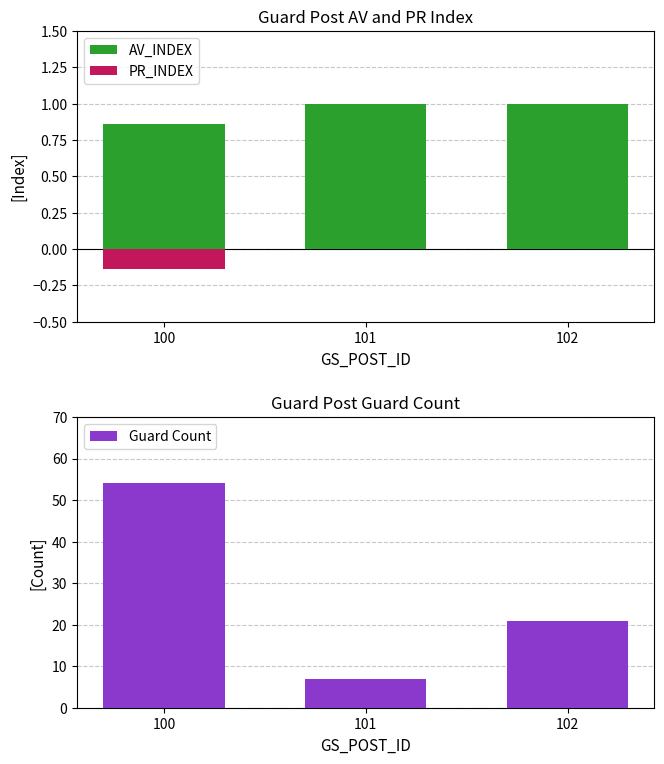

True or false: Guard Count has a value of 14.3 at 102.

False